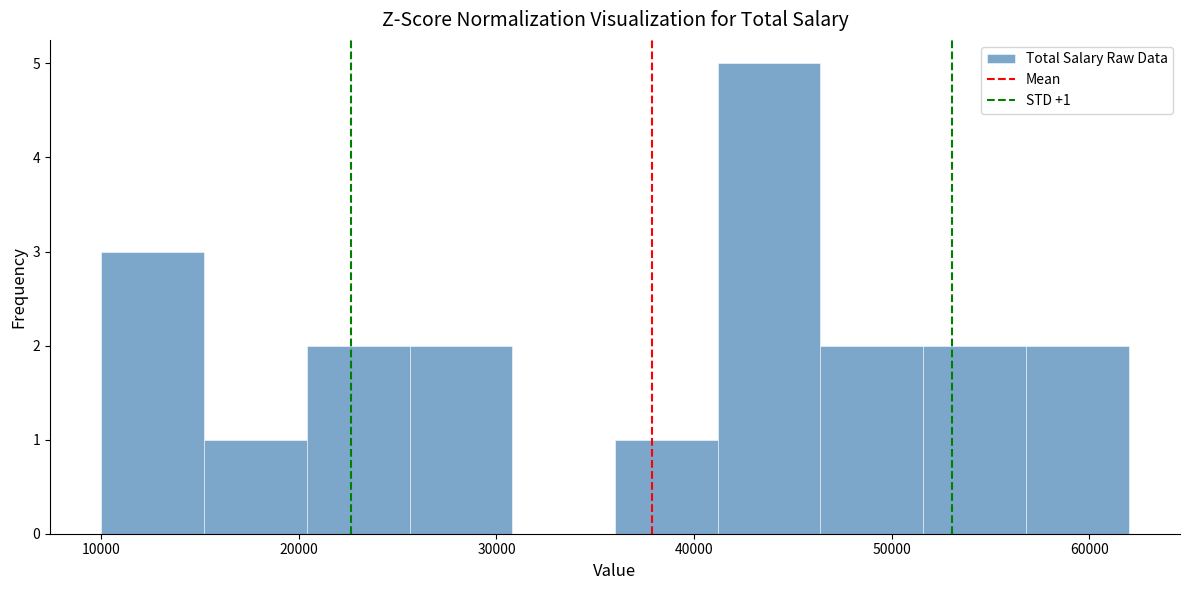

Over which range of the x-axis is the bar tallest?

41200 to 46400